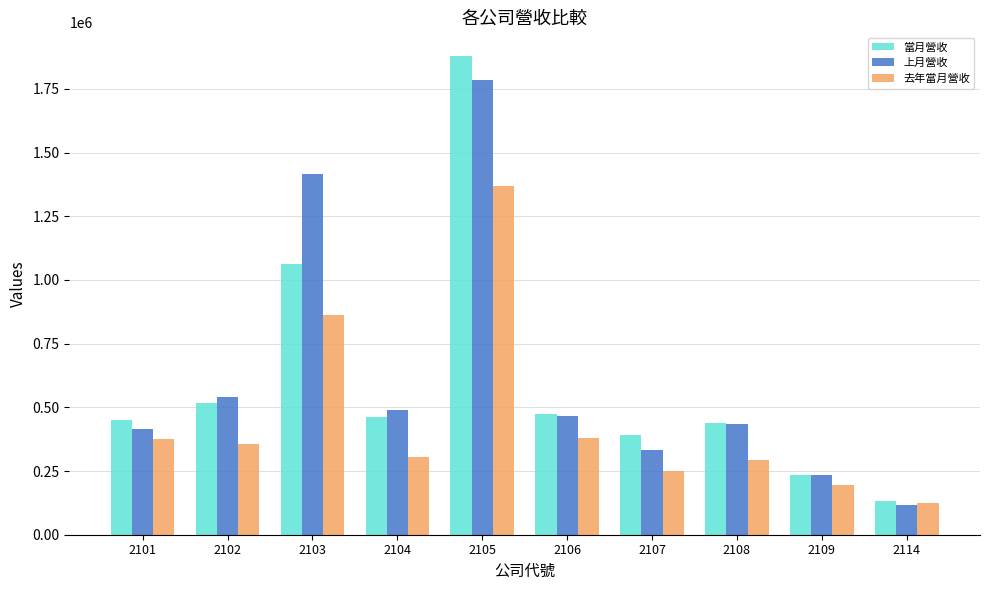

Which series has the largest range (max minus min)?

當月營收